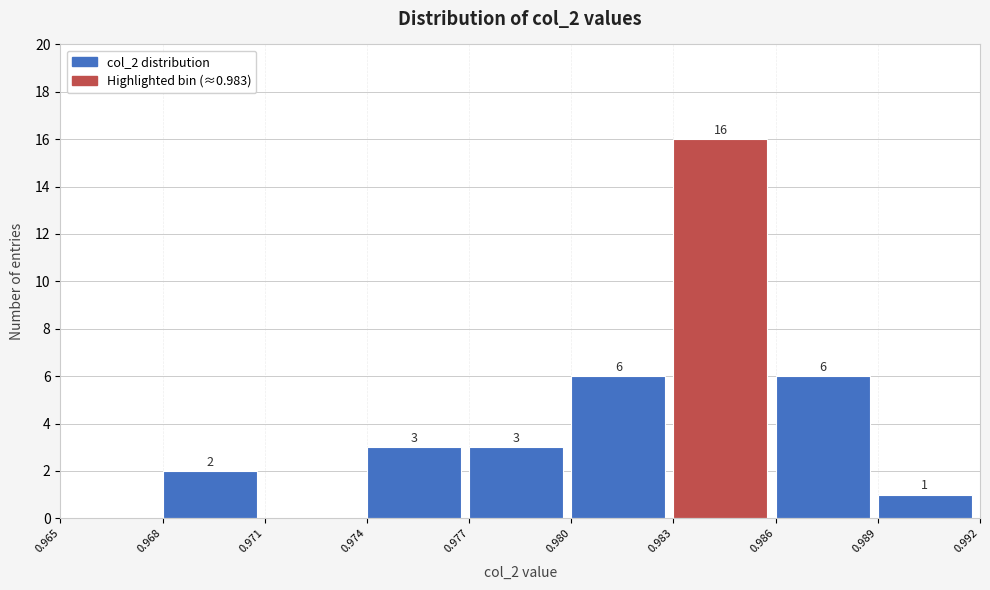

Which range on the x-axis has the tallest bar?

0.983 to 0.986